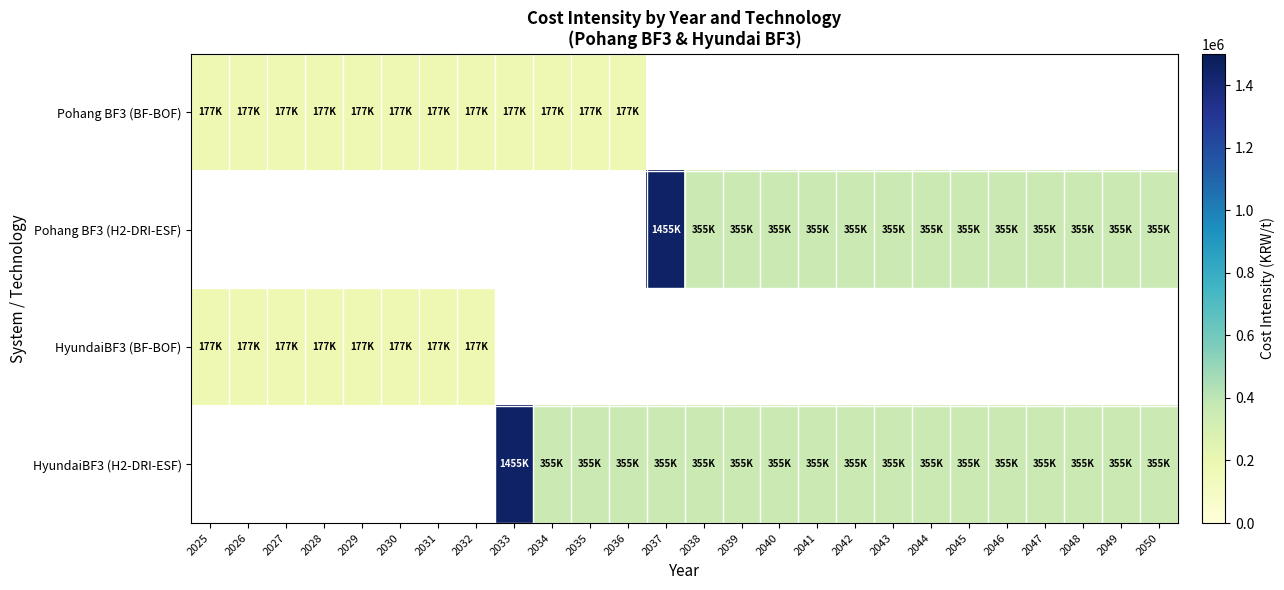

At which label does Pohang BF3 (BF-BOF) reach its minimum?

2025